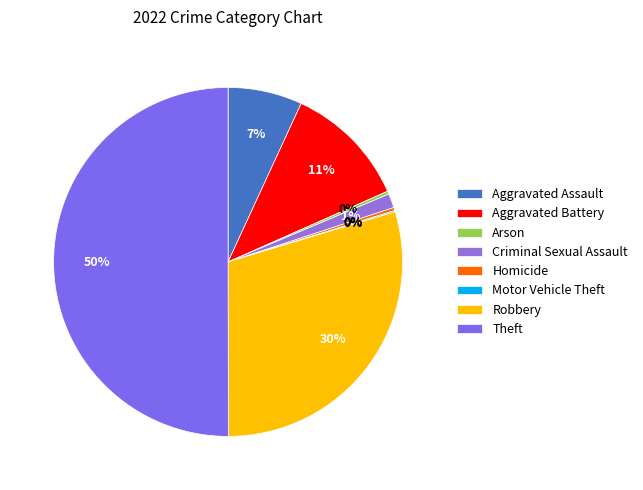

What is the largest slice in the pie chart?

Theft